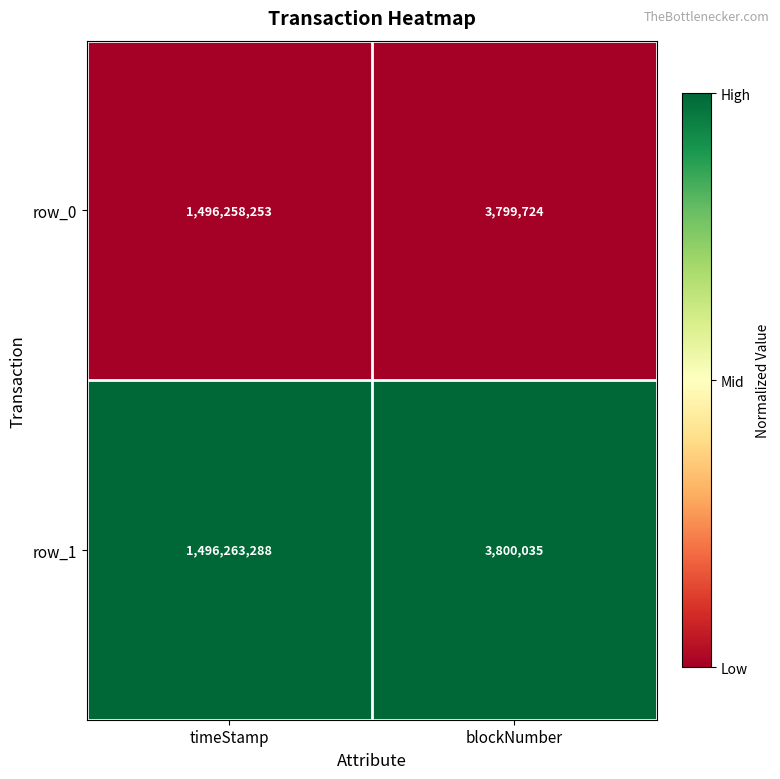

The row_0 series shows 1496258253 at timeStamp. True or false?

True